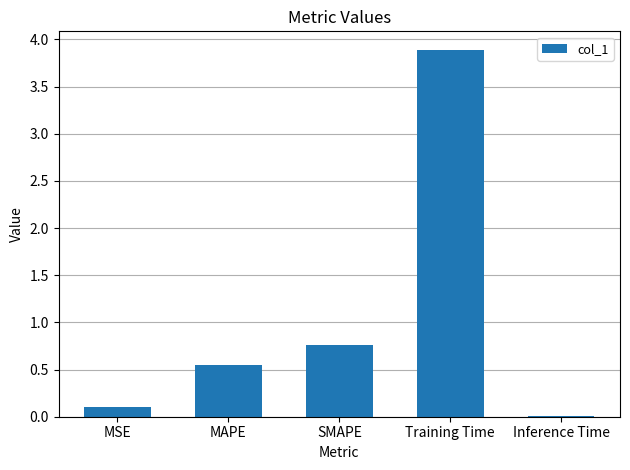

Which has a higher value, MSE or SMAPE?

SMAPE